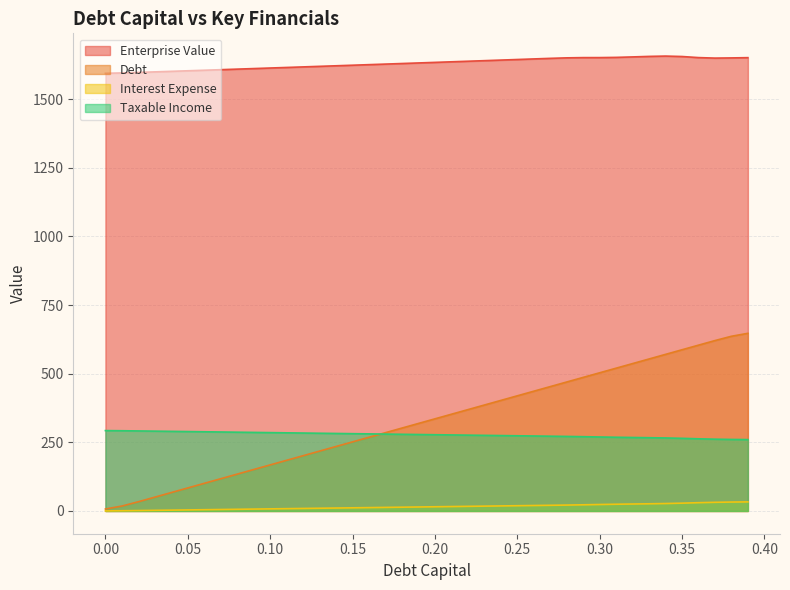

How many lines are shown in the chart?

4